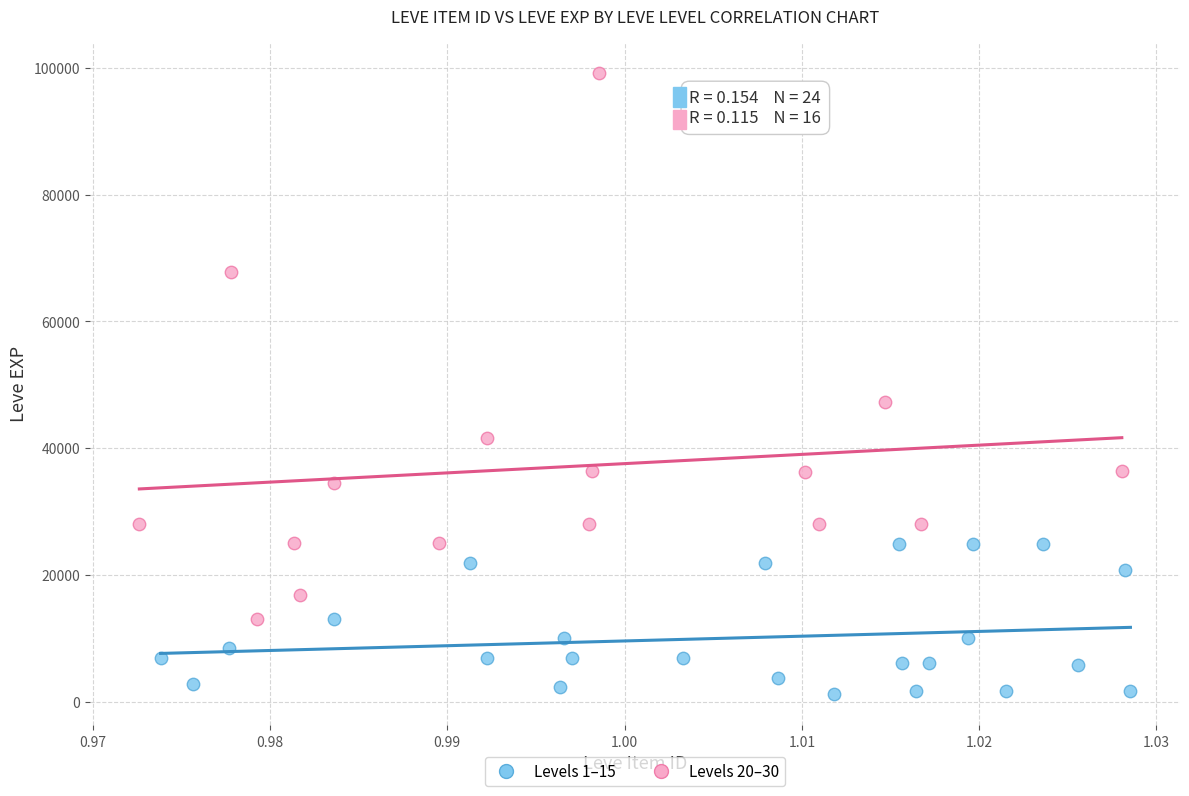

Which series contains the highest Y value?

Levels 20–30